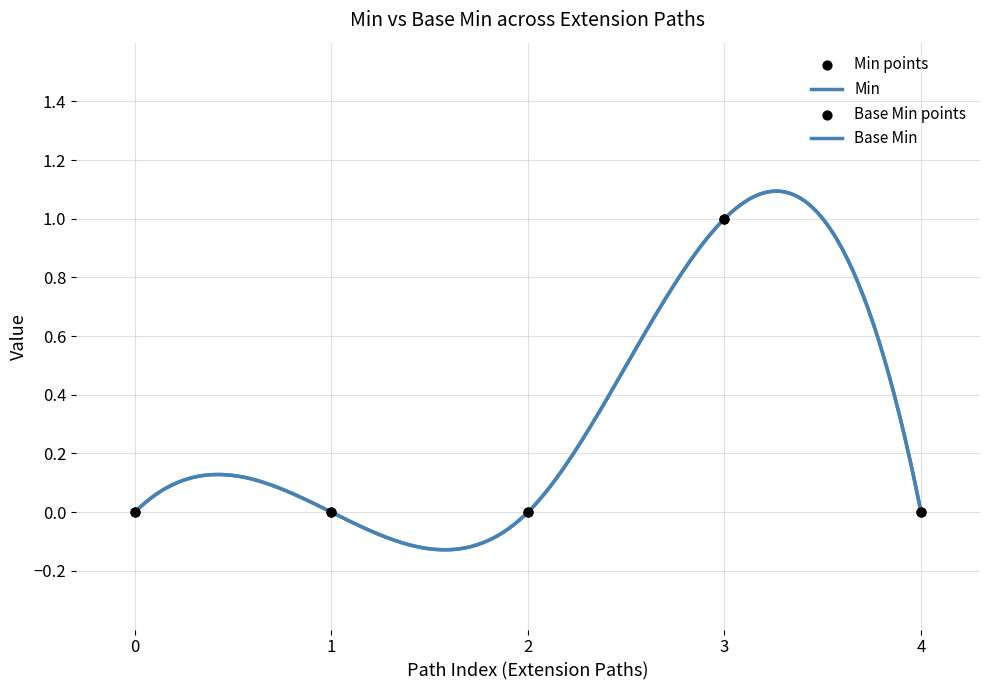

At how many categories does at least one series exceed 0?

1